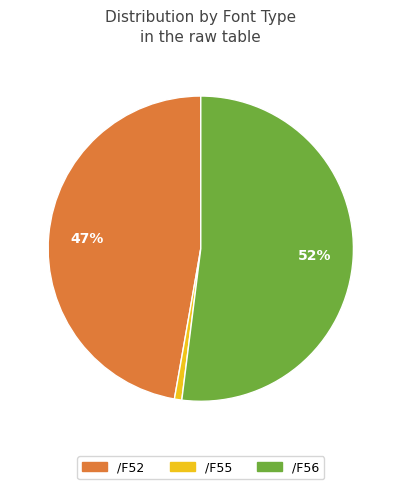

What percentage is the /F56 slice, to the nearest percent?

52%